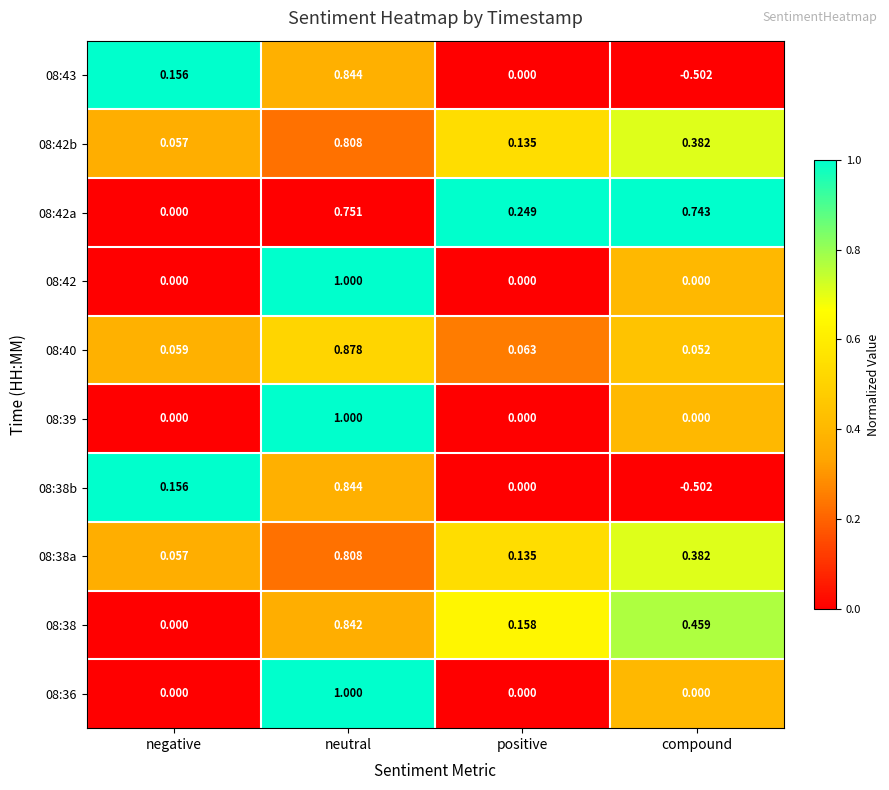

What is the spread (max minus min) of values at compound?

1.2